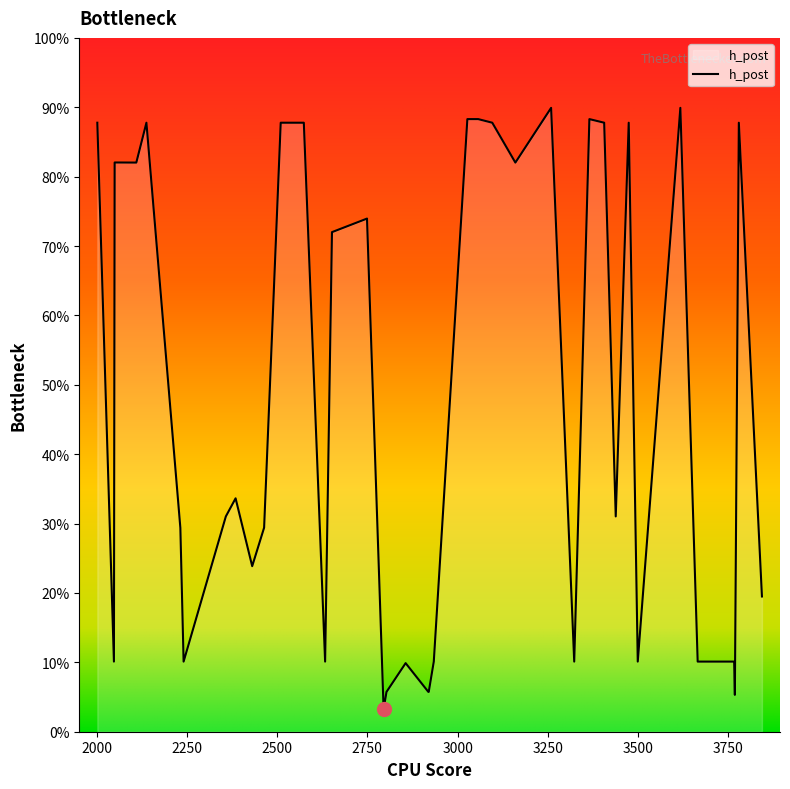

Which label corresponds to the smallest value in the chart?

2795